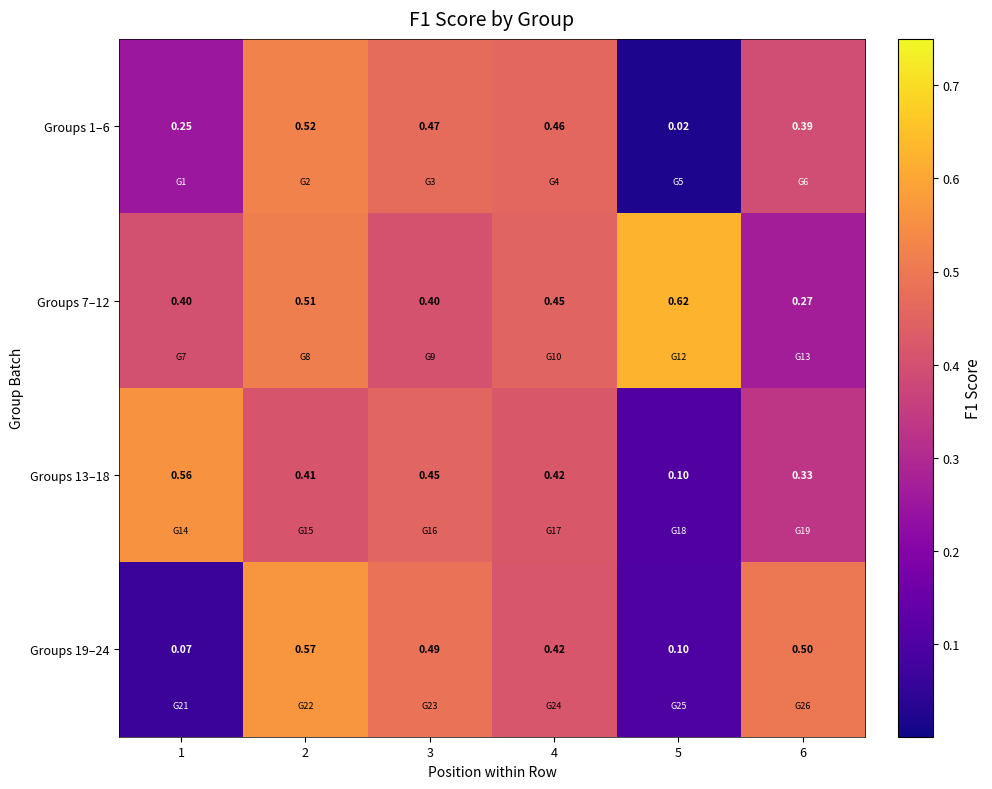

Is the value of Groups 7–12 at 5 greater than the value of Groups 13–18 at 3?

Yes